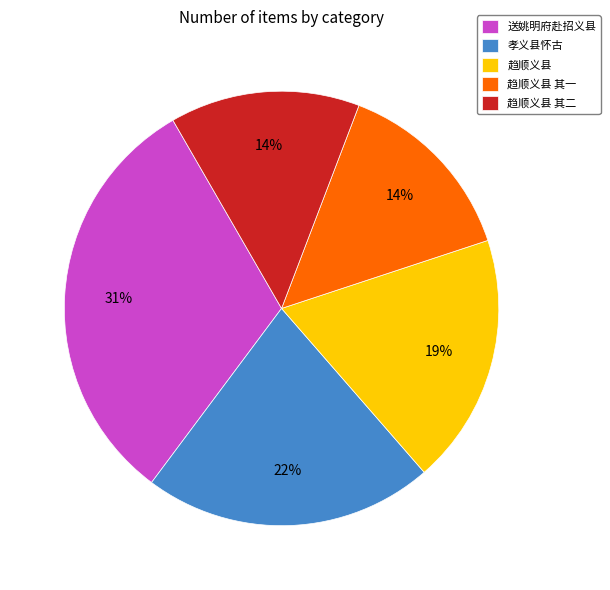

How many slices are in this pie chart?

5